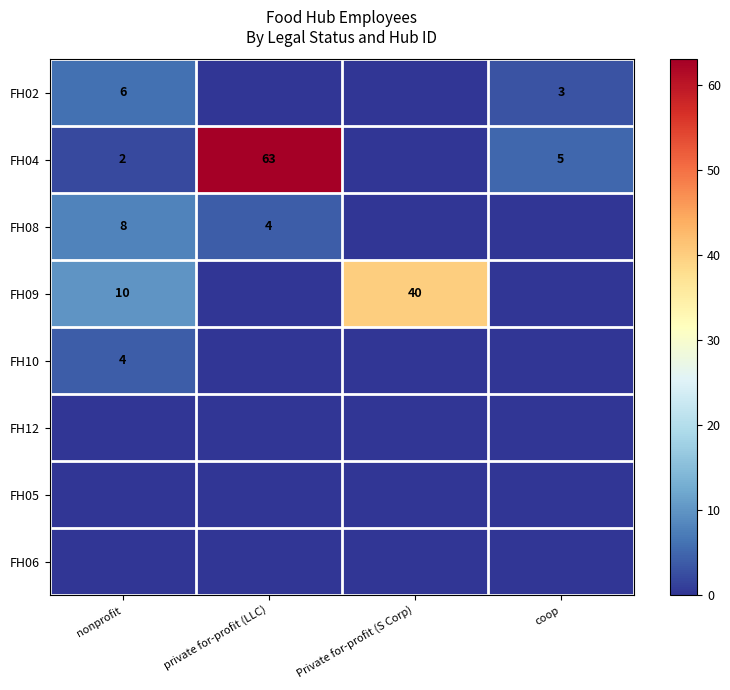

Is it true that FH08 equals 4 at nonprofit?

False